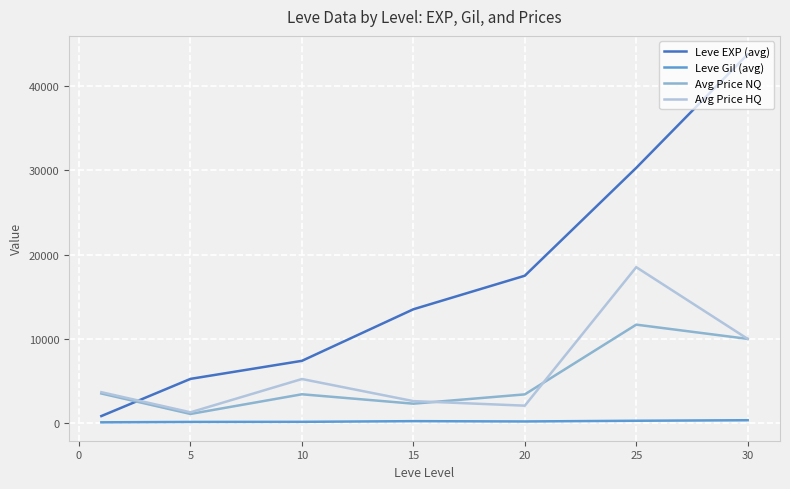

What is the highest value of the Leve EXP (avg) series?

43730.0